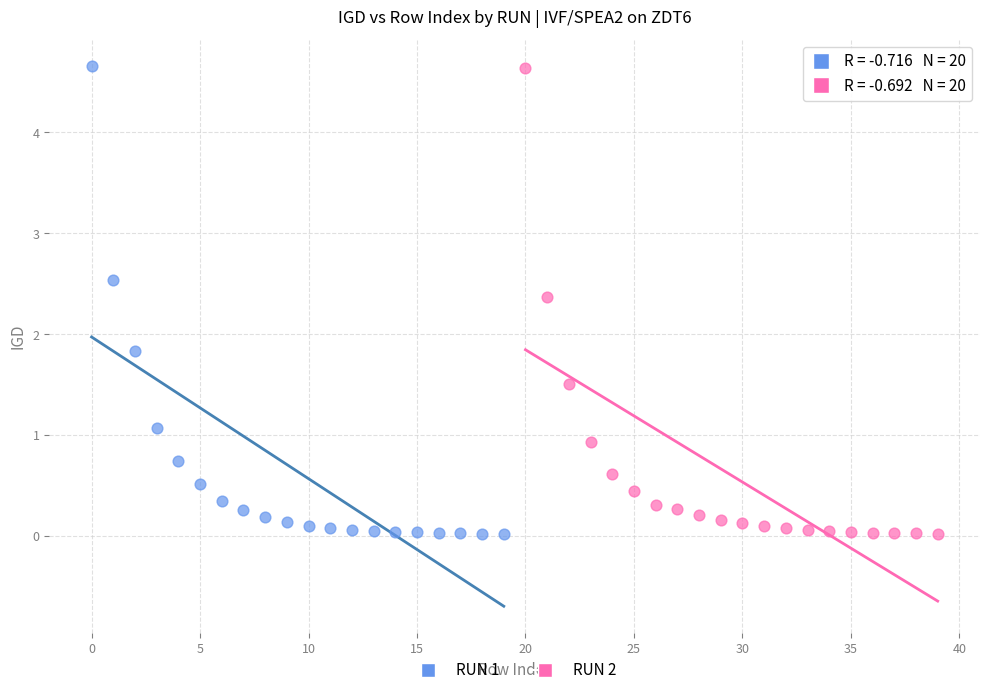

What are all the series names shown in the legend?

RUN 1, RUN 2